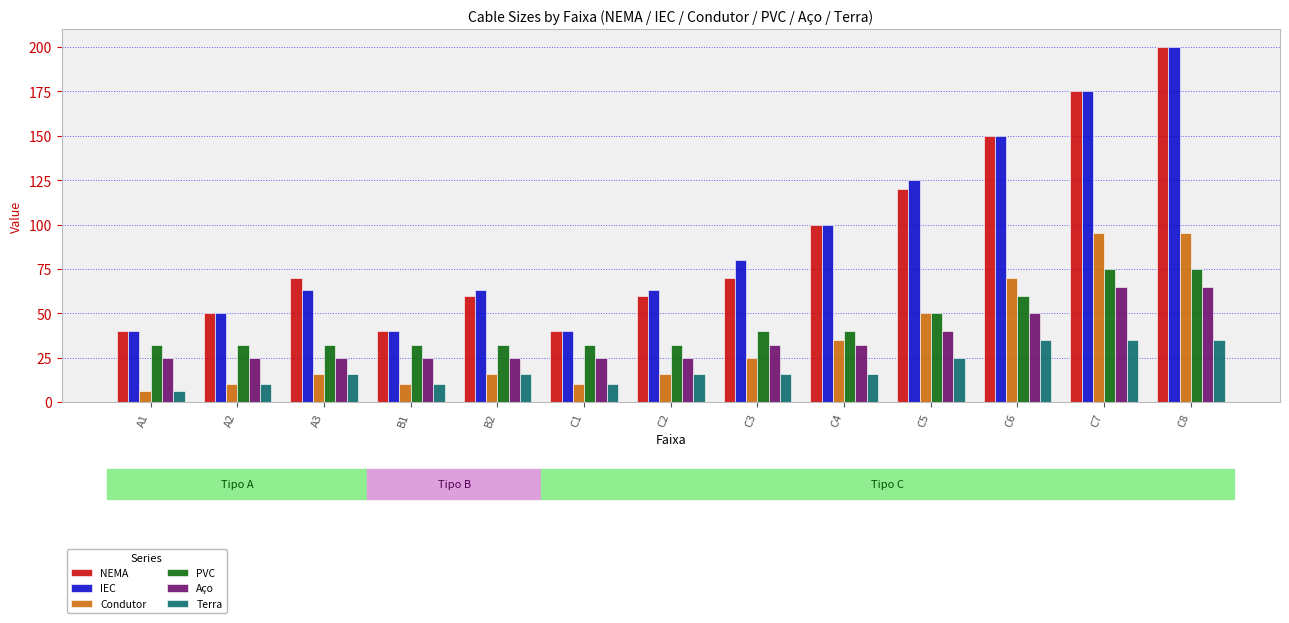

What is the spread (max minus min) of values at C1?

30